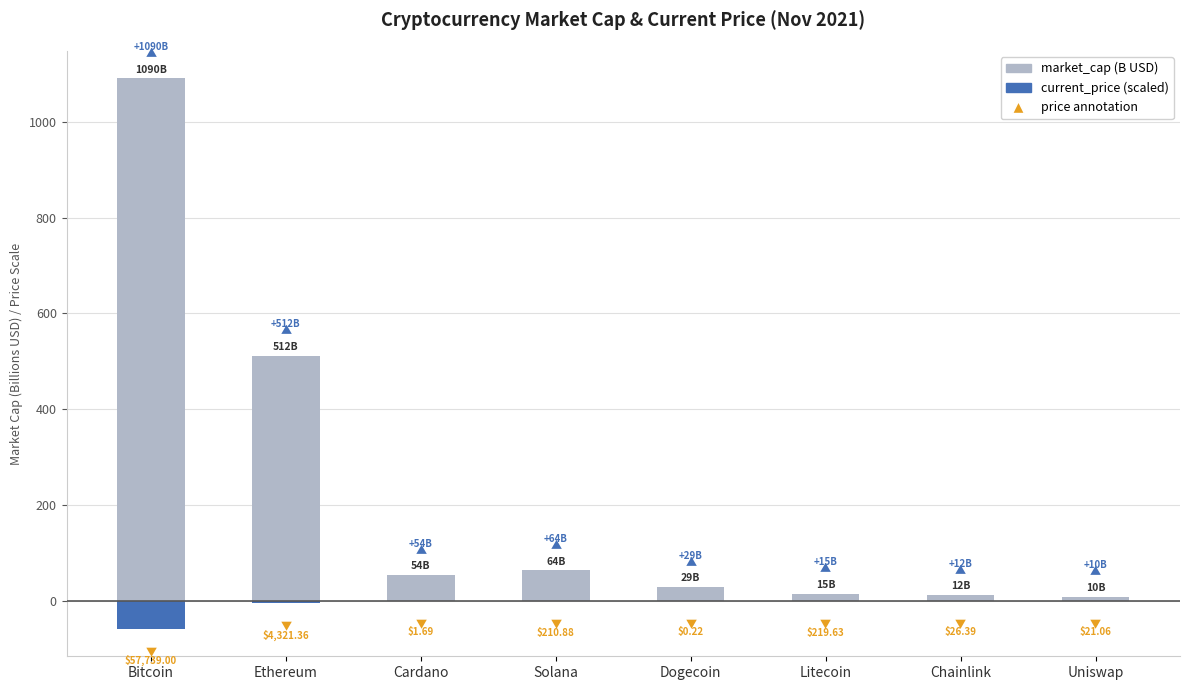

What is the difference between the second highest and second lowest values in the current_price (scaled) series?

4.3